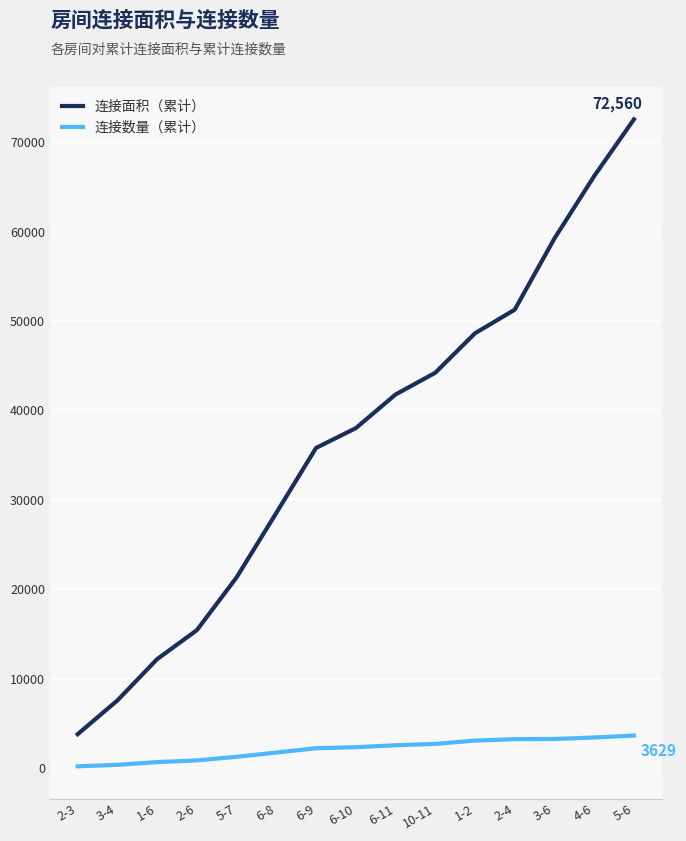

True or false: 连接面积（累计） and 连接数量（累计） intersect in this chart.

False